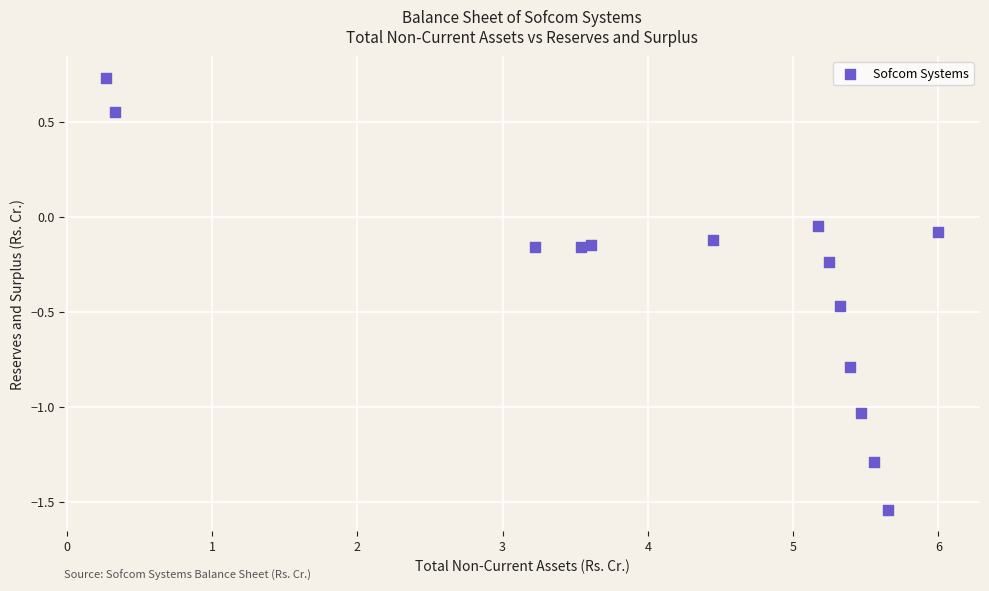

What is the range of X values (max minus min)?

5.7